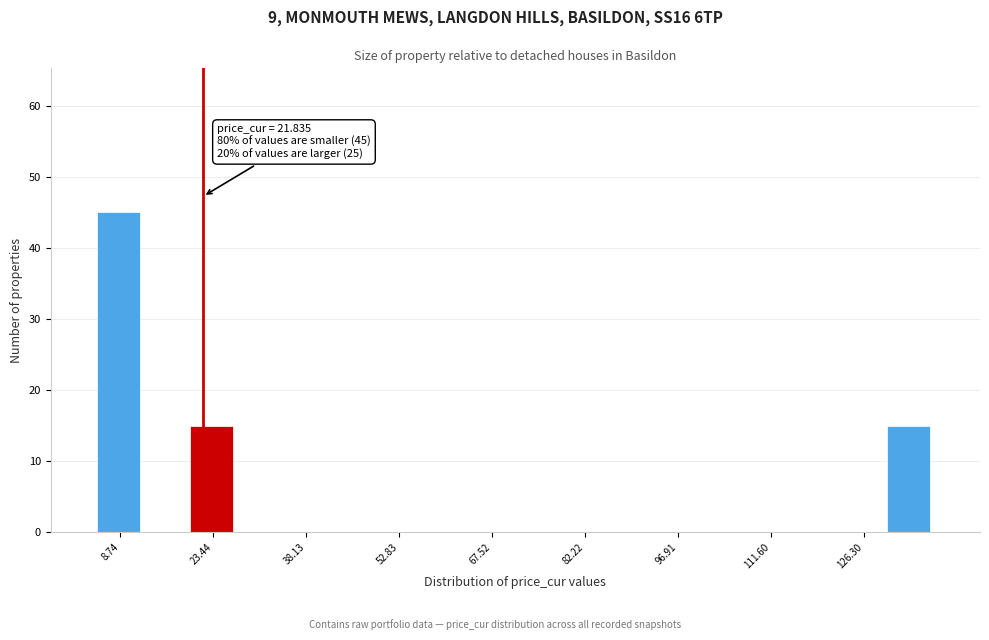

Around what value on the x-axis is the tallest bar? Give the approximate position of its centre, as read against the axis.

8